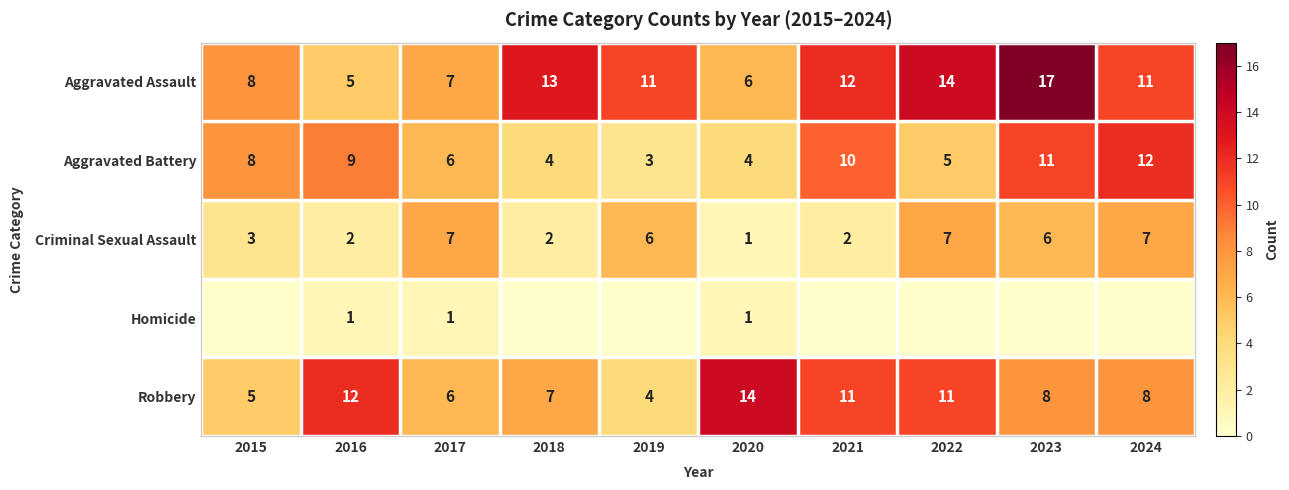

The Criminal Sexual Assault series shows 4 at 2015. True or false?

False